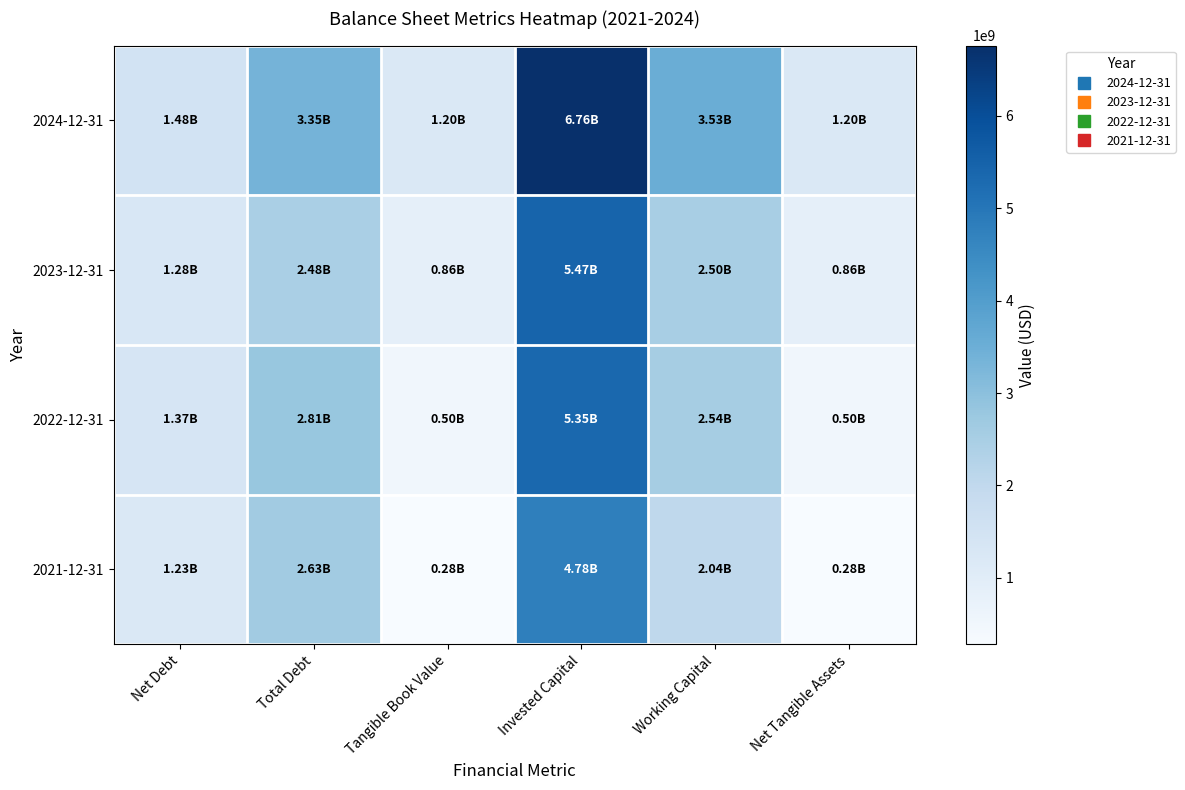

At how many categories does at least one series exceed 568270027?

6